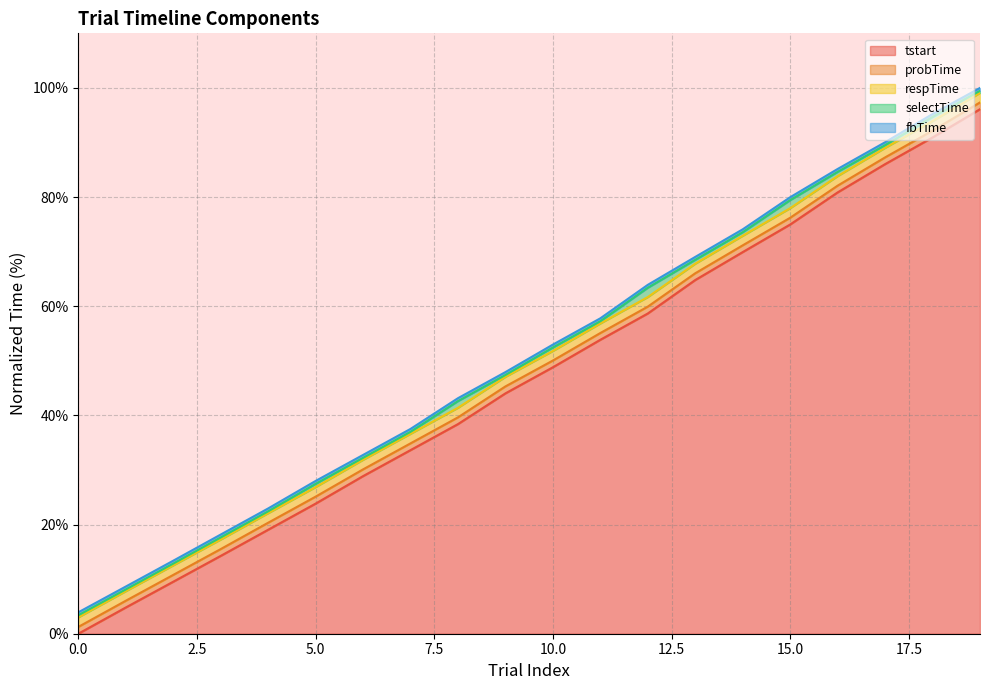

At which label is selectTime closest to 51?

10